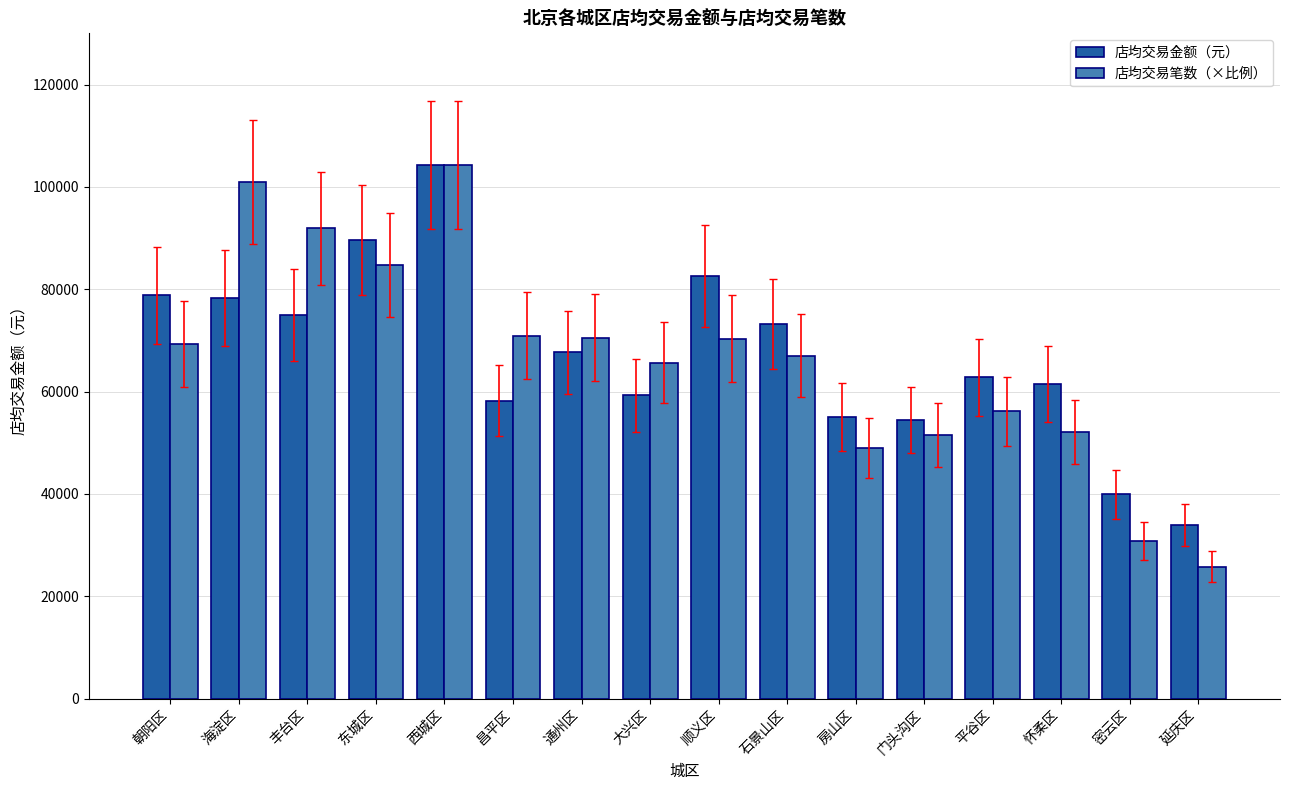

What is the difference between the 店均交易笔数（×比例） values at 密云区 and 大兴区?

34876.2